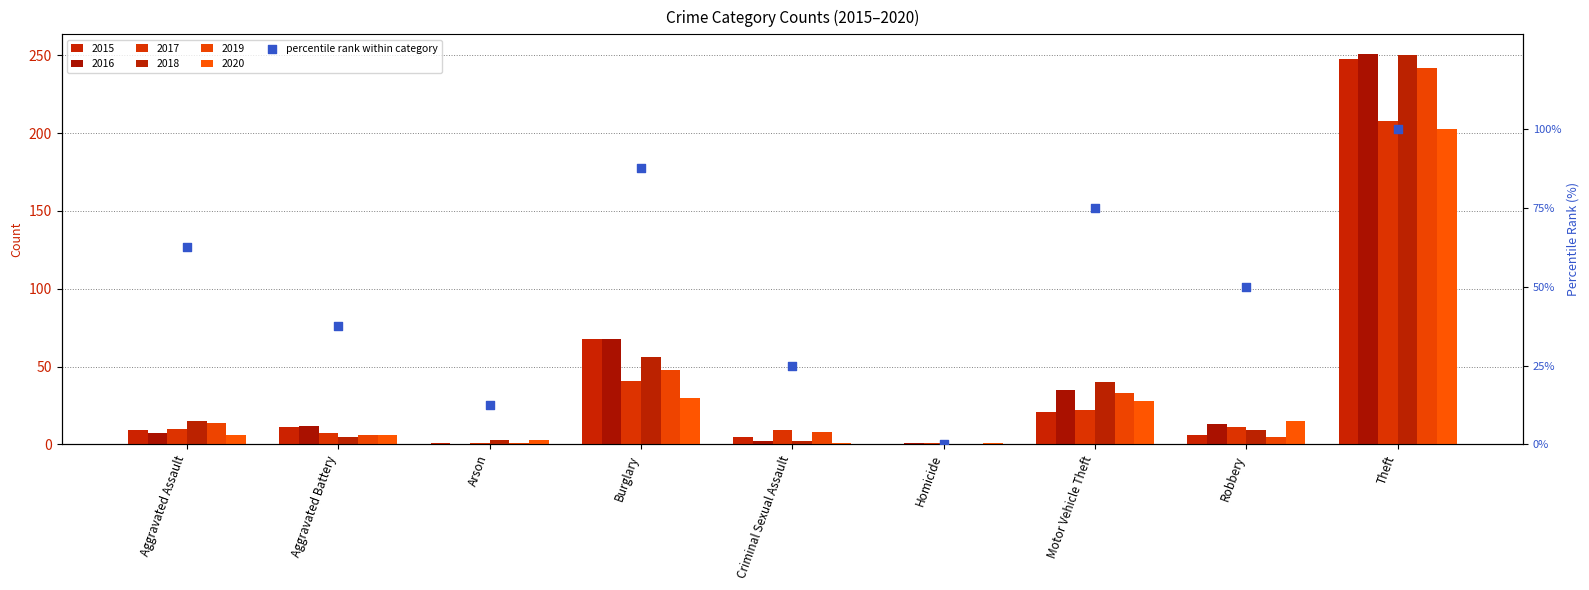

Which has a higher value, Criminal Sexual Assault or Motor Vehicle Theft?

Motor Vehicle Theft